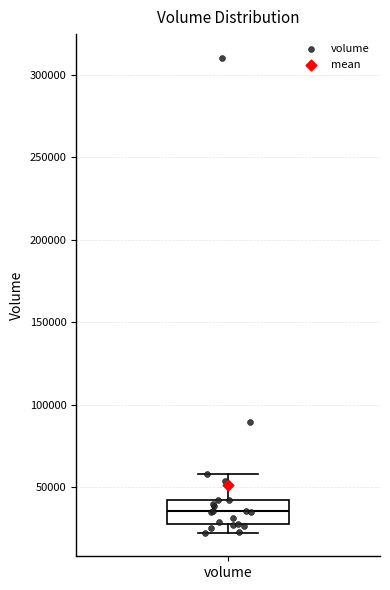

Transcribe this box plot: give where the median line is, the range the box spans, and where the two whiskers end, as read against the y-axis. The values are not printed on the chart, so give them approximately, as read against the axis.

median 35000, box 25000 to 40000, whiskers 20000 to 60000